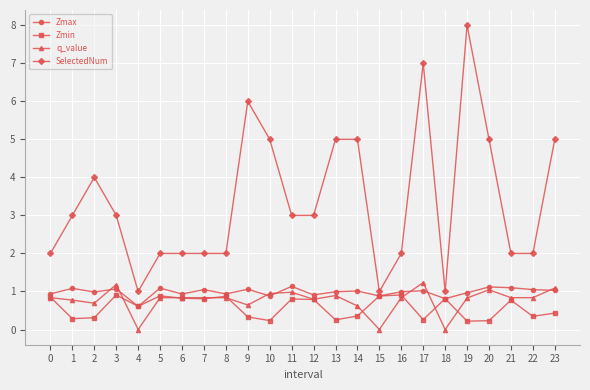

What is the difference between the maximum and minimum values in the q_value series?

1.2